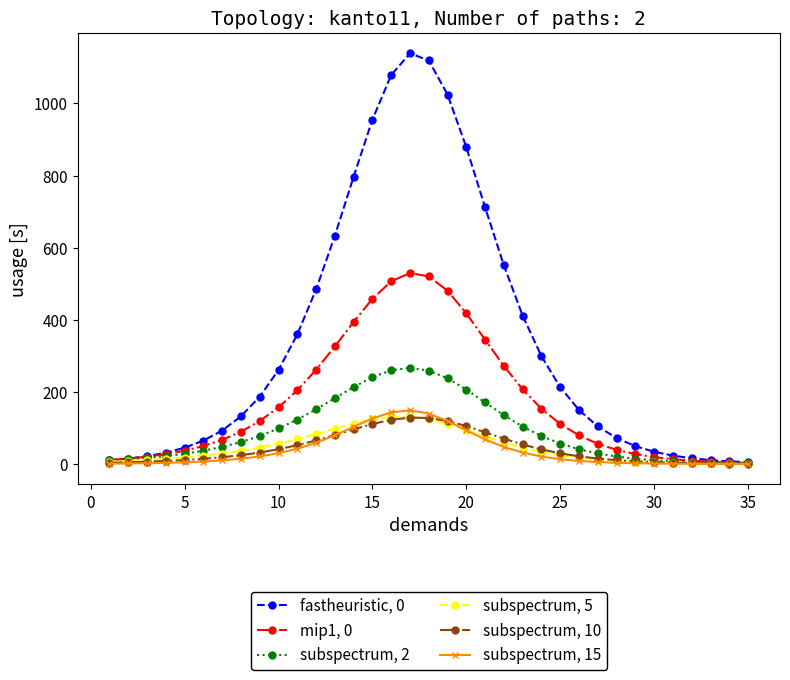

What is the sum of all fastheuristic, 0 values?

11987.2